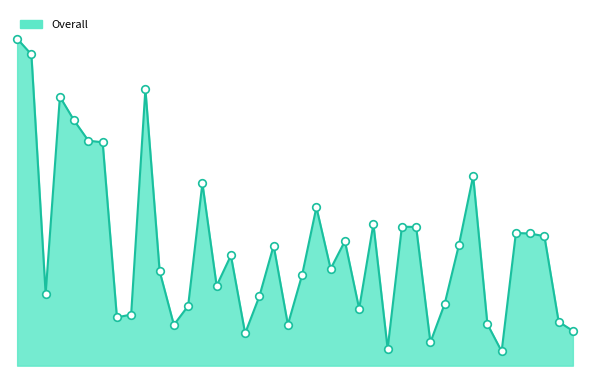

What is the total value across all series at 11?

1.9